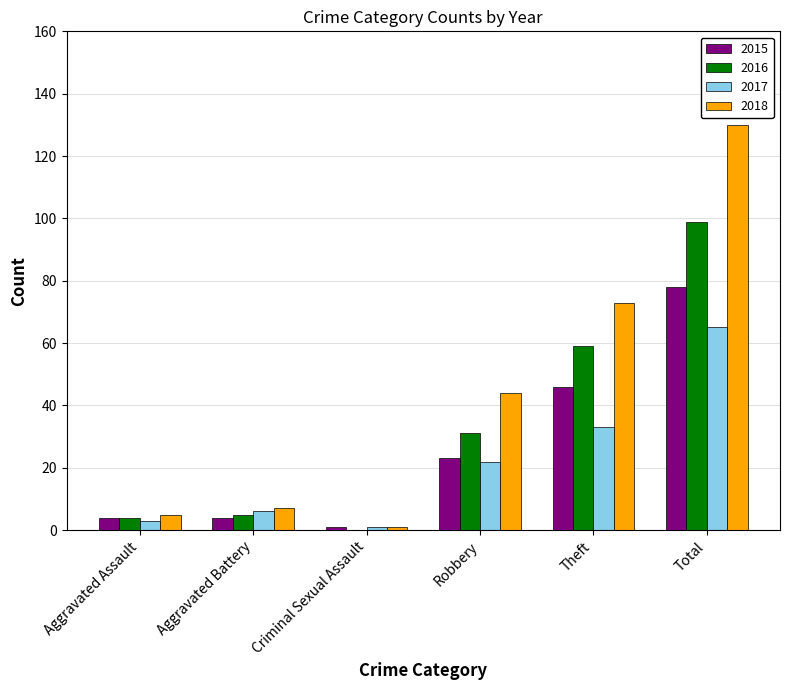

What is the total value across all series at Theft?

211